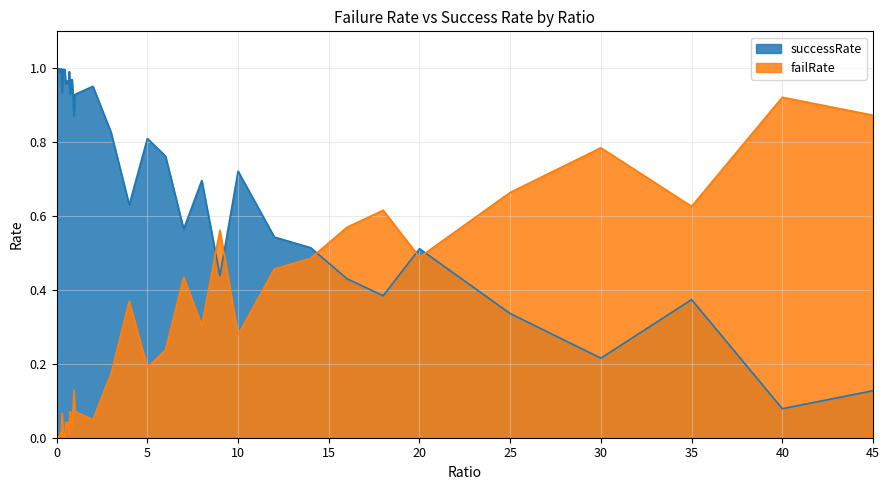

Which has a higher value, 12 or 0.95?

0.95